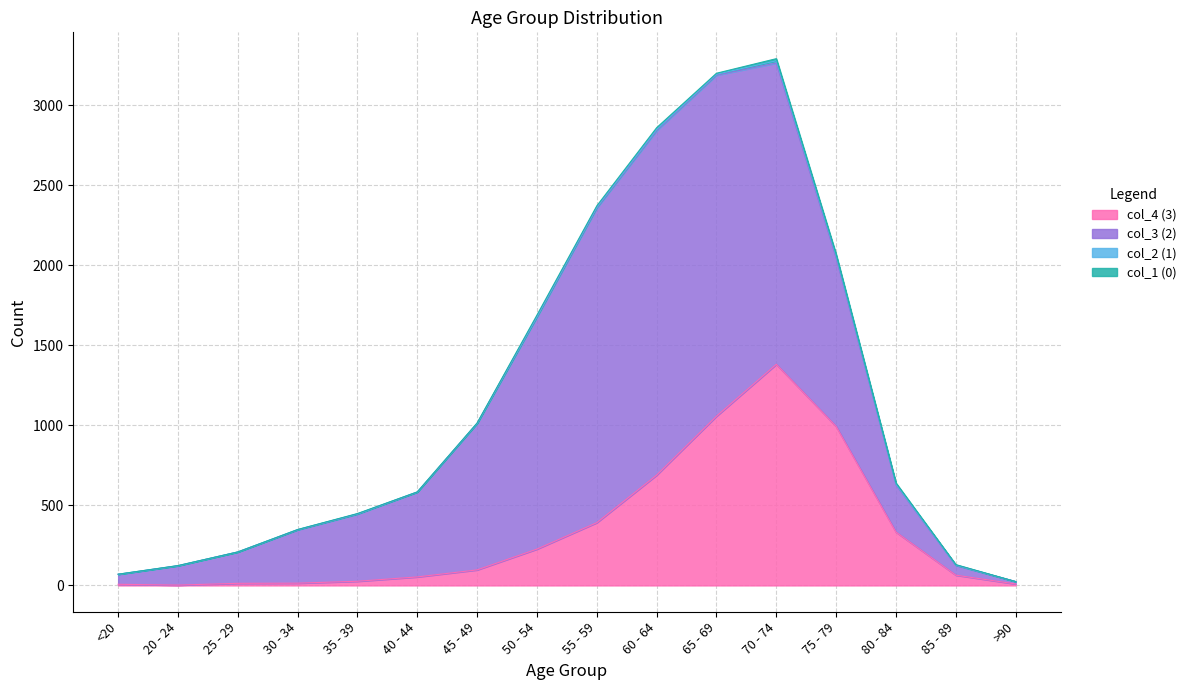

True or false: col_2 (1) and col_3 (2) cross at least once.

False